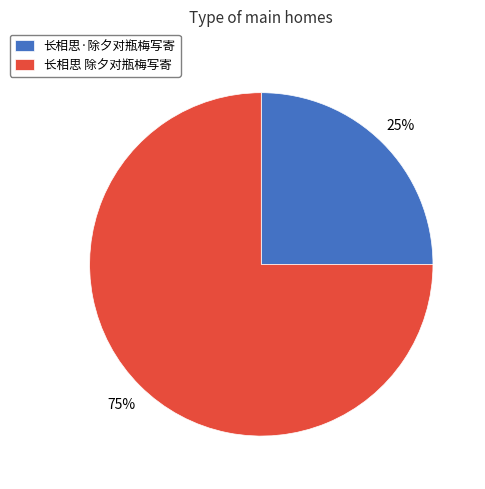

What is the ratio of the value at 长相思·除夕对瓶梅写寄 to the value at 长相思 除夕对瓶梅写寄?

0.3